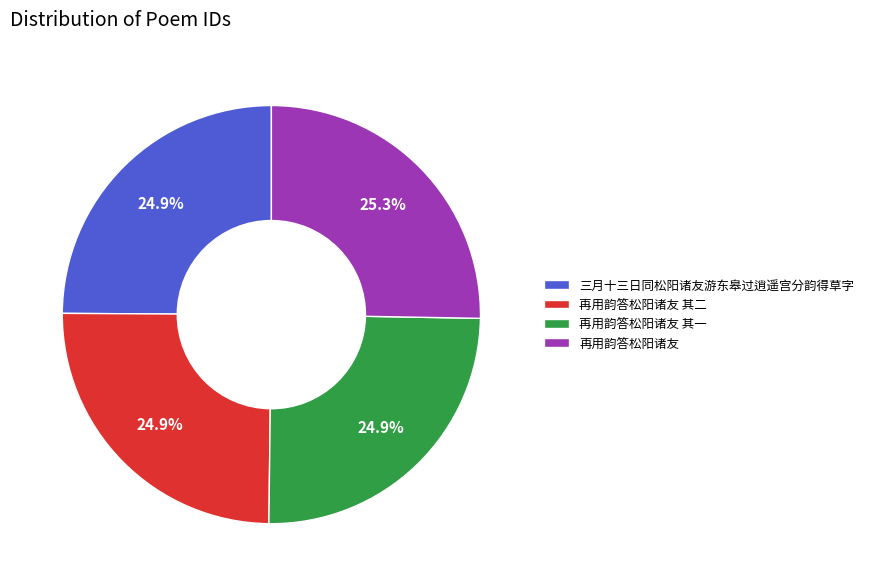

What percentage is the 再用韵答松阳诸友 其二 slice, to the nearest percent?

25%